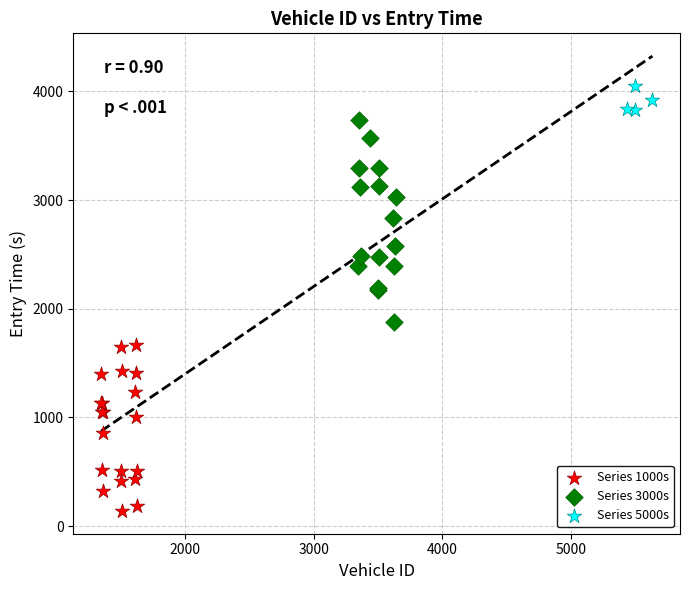

Which series has the widest spread of Y values?

Series 3000s